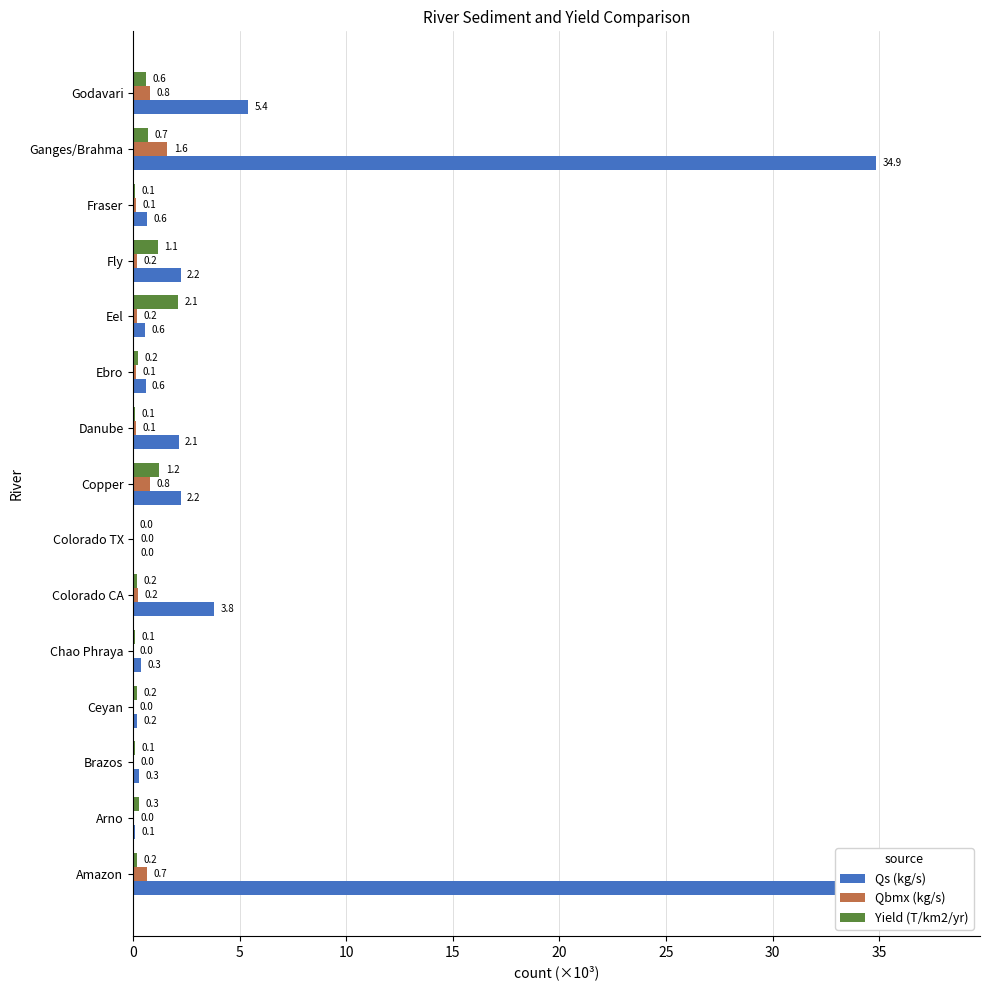

Count the number of categories in the chart.

15